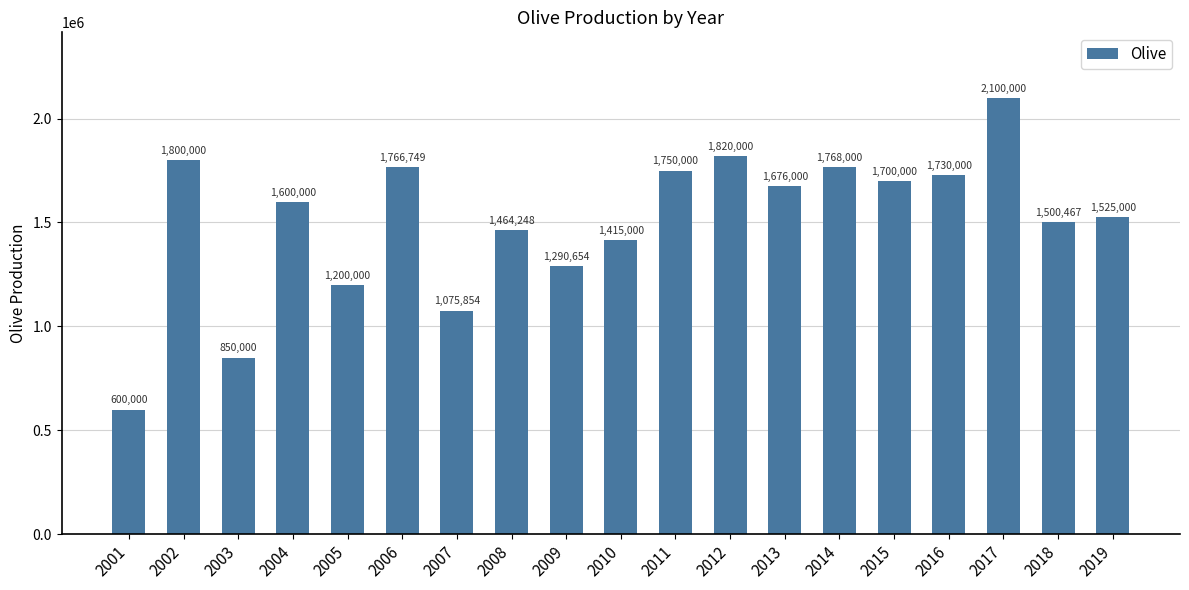

At which category does the chart reach its minimum across all series?

2001